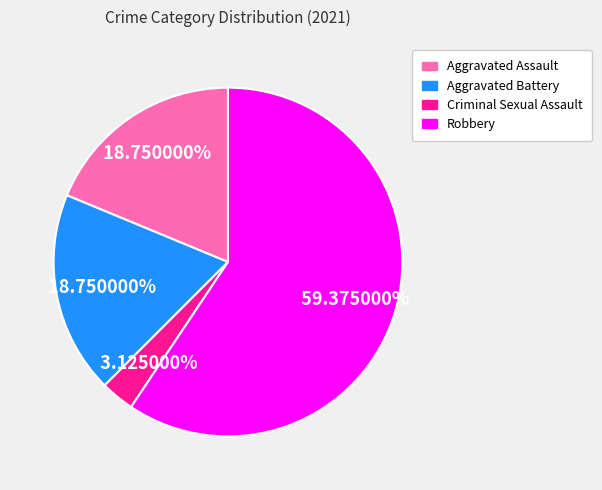

Does any single category account for the majority?

Yes